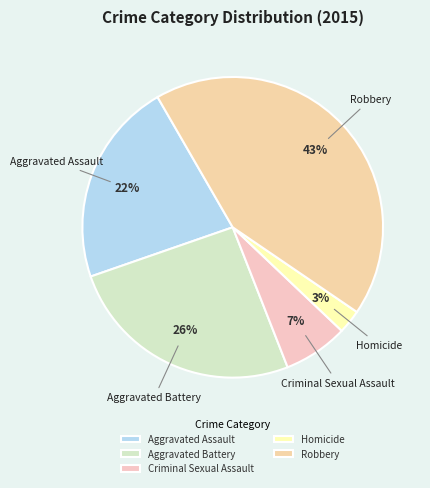

How many segments does this pie chart have?

5